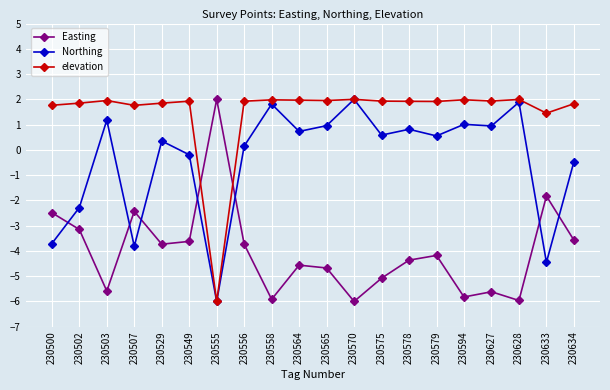

What is the value of the Easting point at the 10th from the left?

-4.6